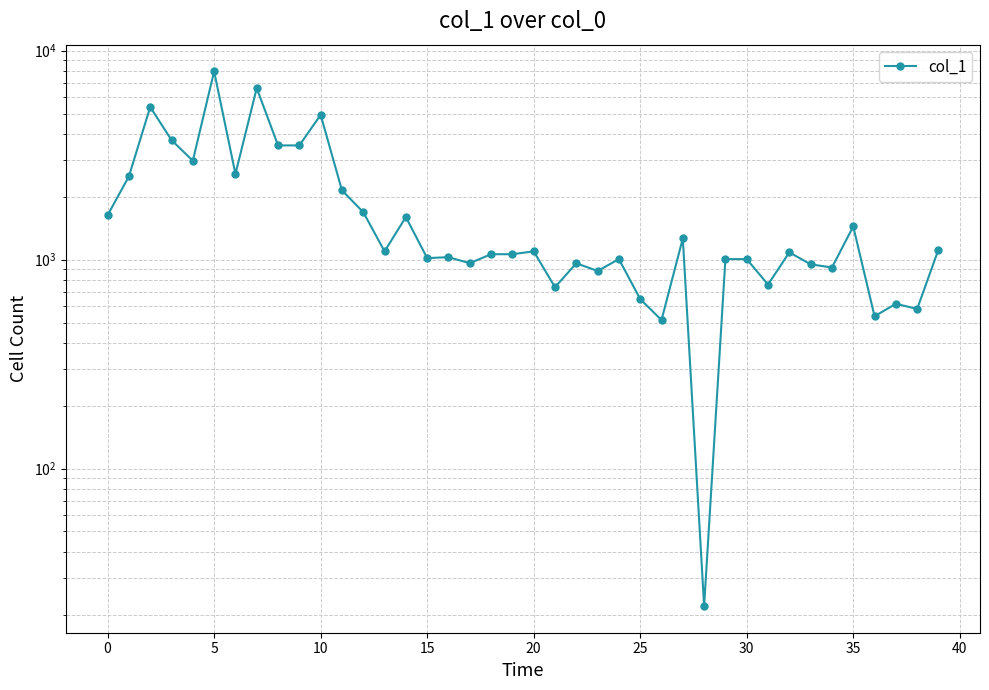

The value at 10 is 1034. True or false?

False